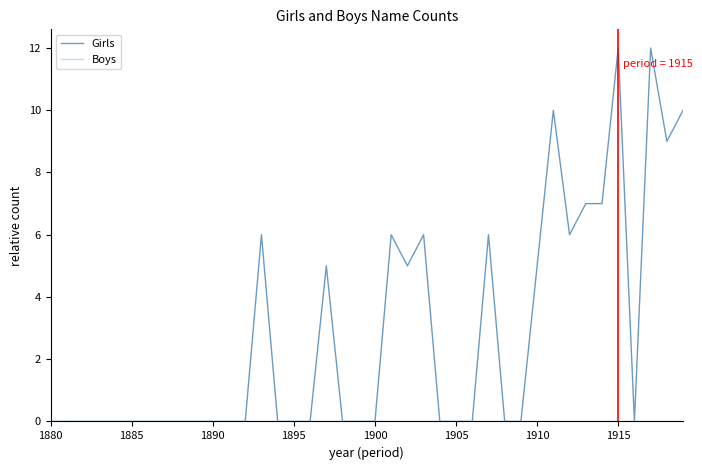

Which series has the widest spread of values?

Girls